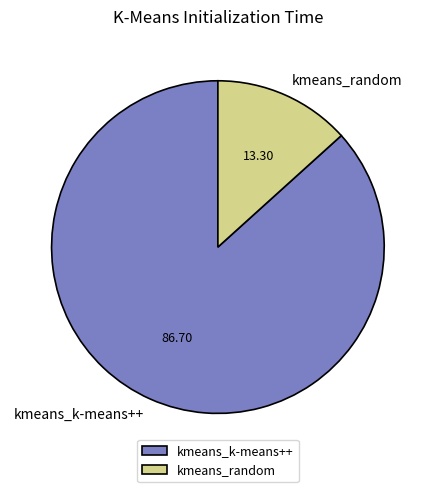

Which category has the smallest portion of the pie?

kmeans_random